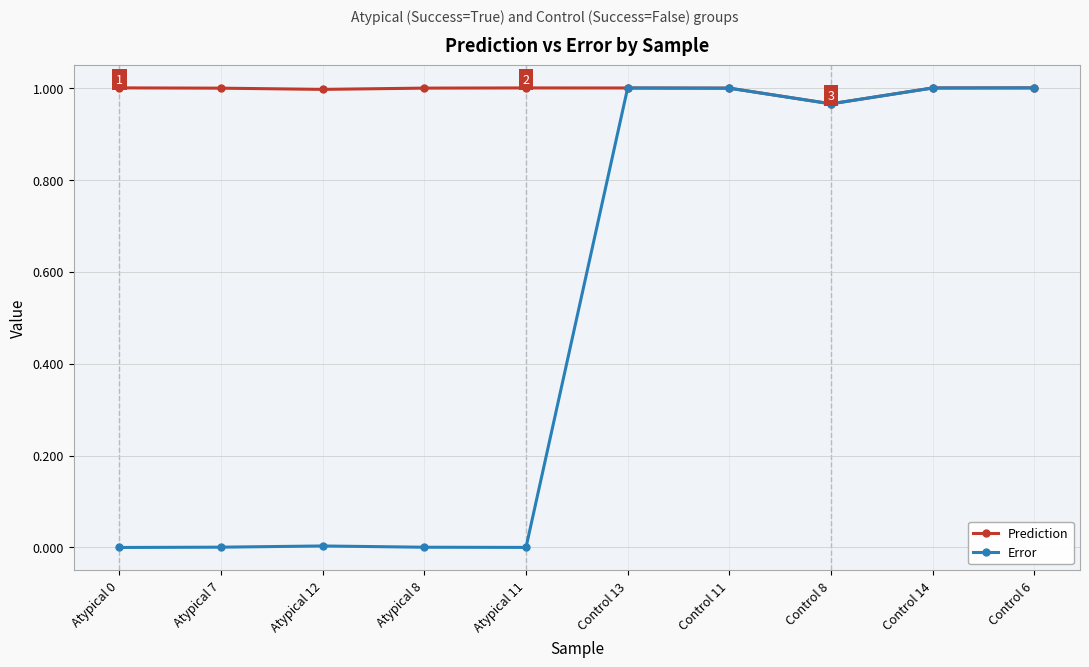

Which category has the lowest value in the Prediction series?

Control 8